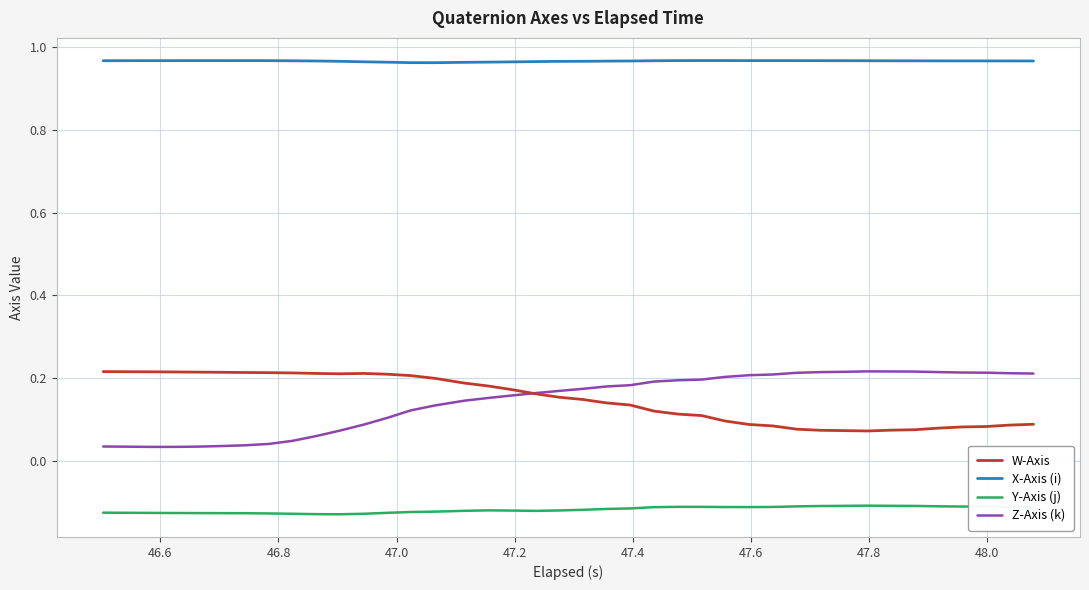

Which series has the largest total across all categories?

X-Axis (i)